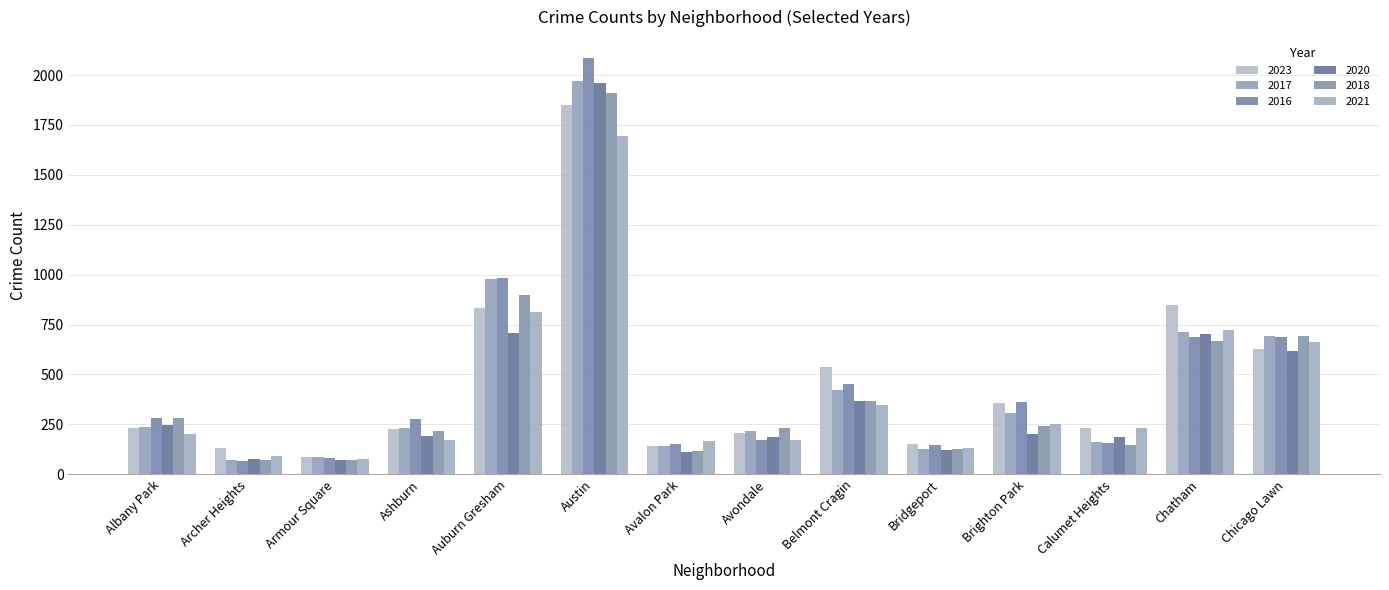

The 2017 series shows 695 at Chicago Lawn. True or false?

True